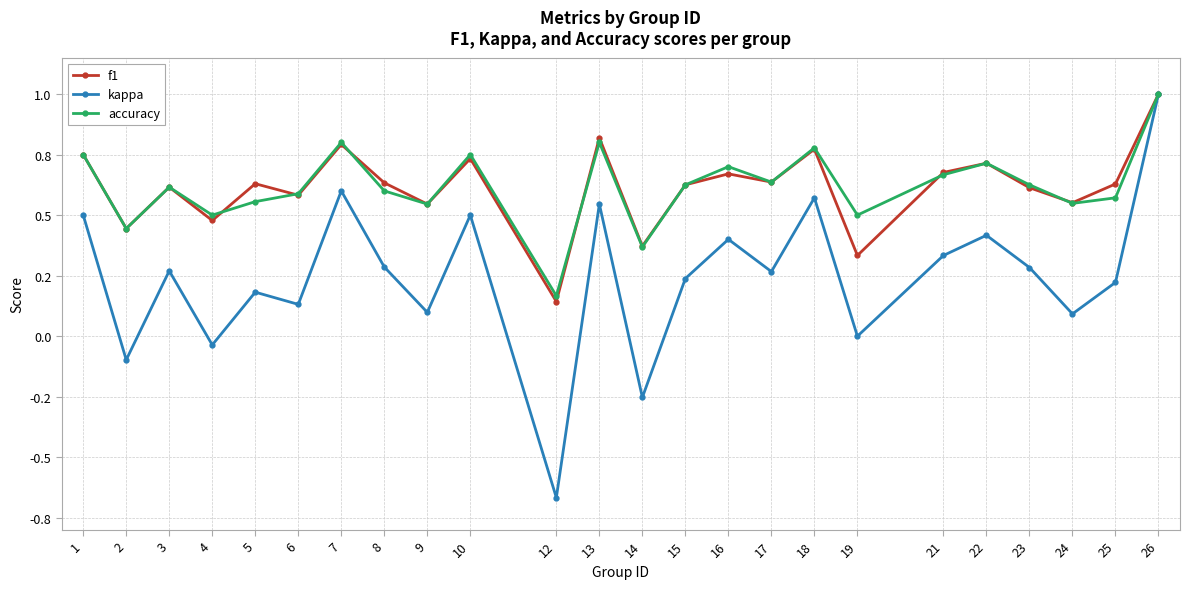

At which category is the sum across all series the highest?

26